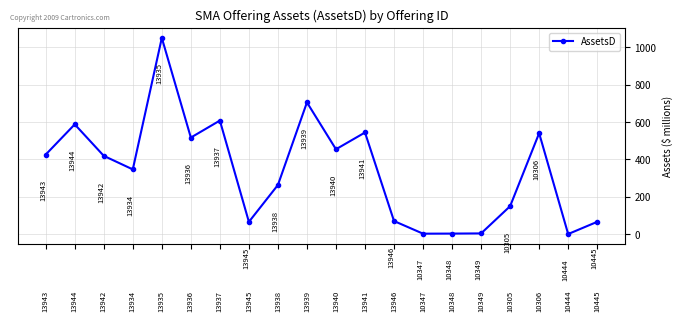

Which category has the lowest value across all series?

10444